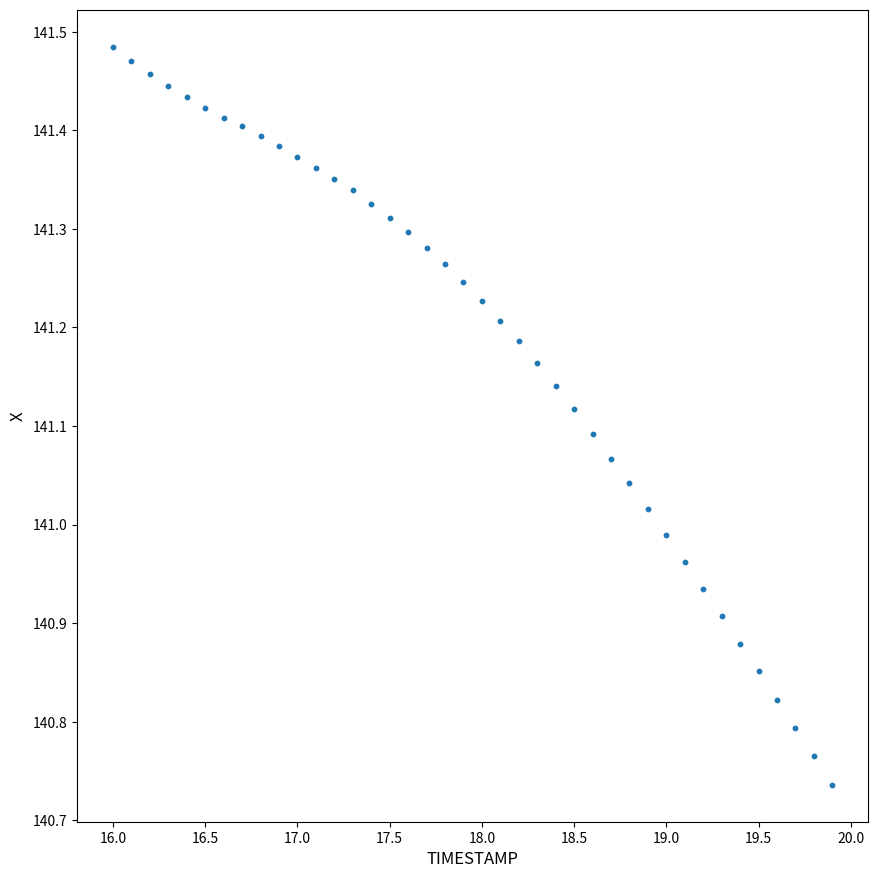

What is the range of X values (max minus min)?

3.9